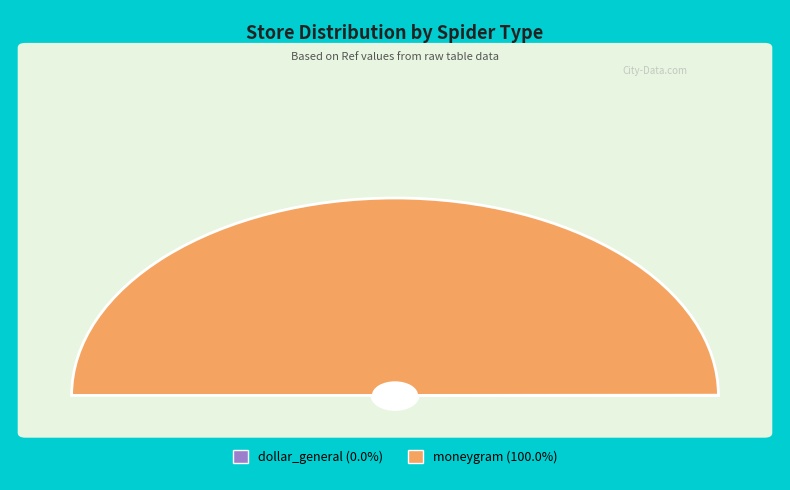

What is the total percentage of moneygram and dollar_general?

100.0%